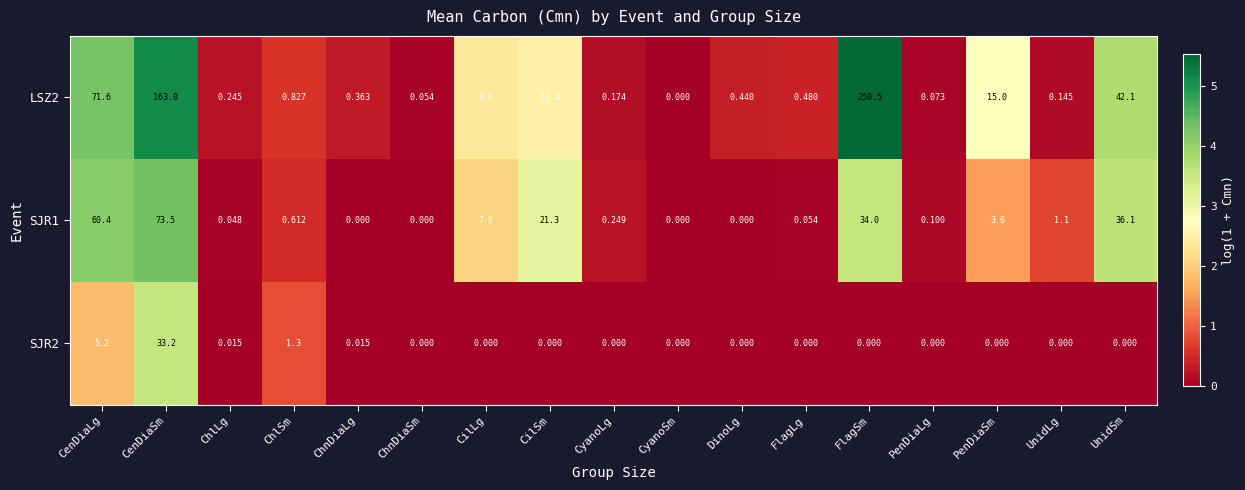

What is the maximum value shown in the chart?

250.5